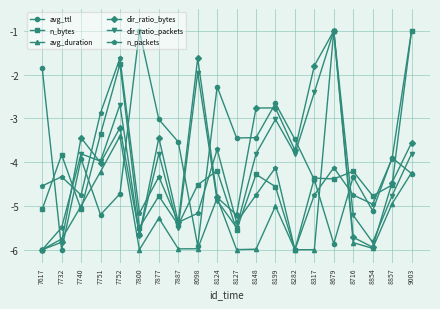

What is the maximum value for dir_ratio_bytes?

-1.0